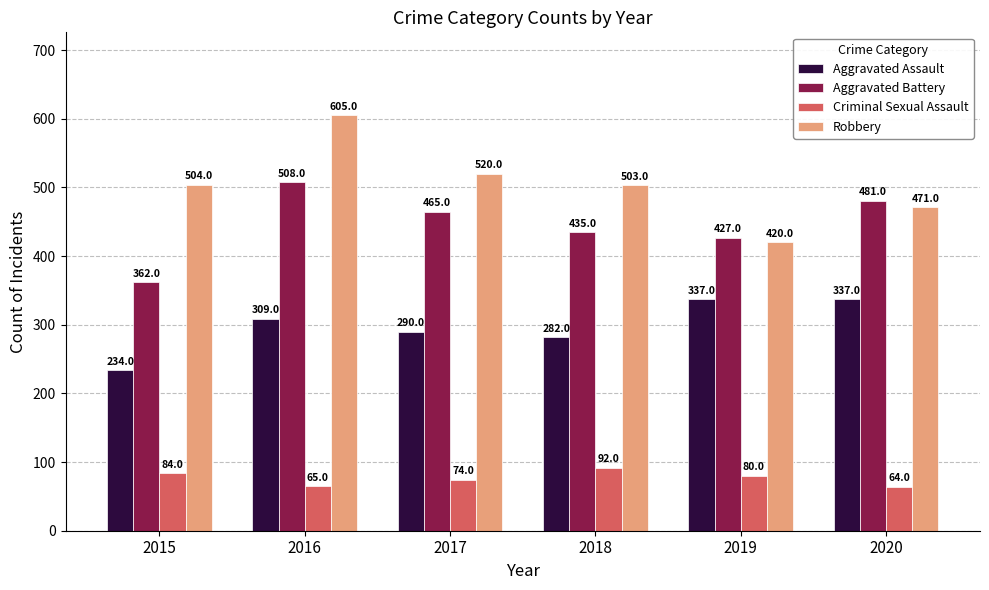

Which category has the lowest value in the Robbery series?

2019